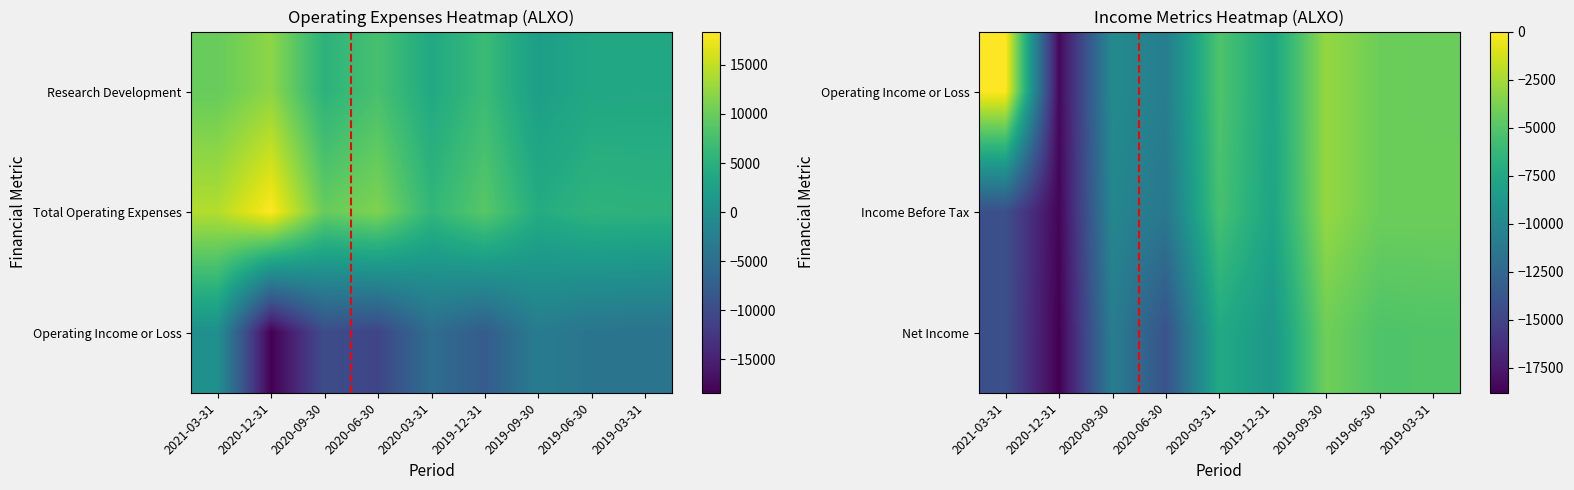

Where does the Operating Income or Loss series first go above -5200?

2021-03-31